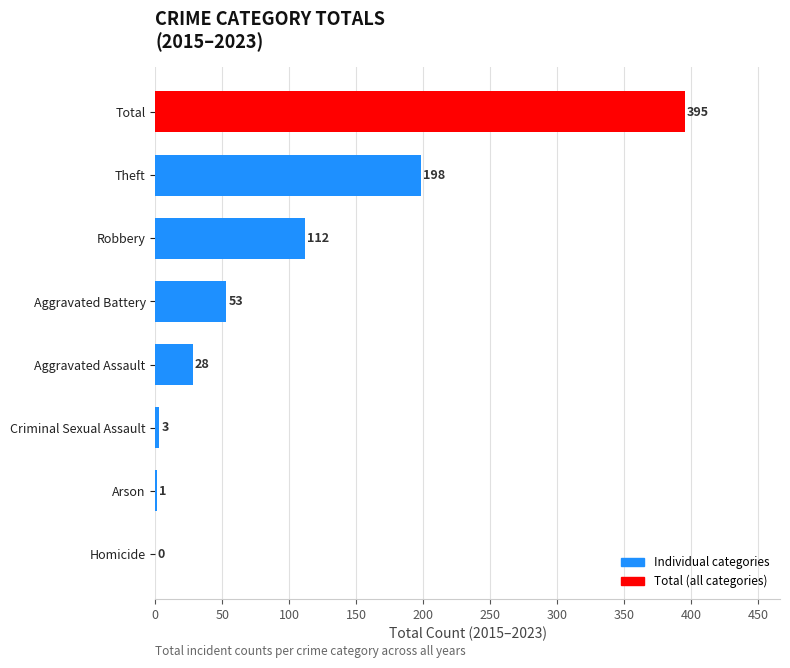

What is the change in value from Arson to Robbery?

+111